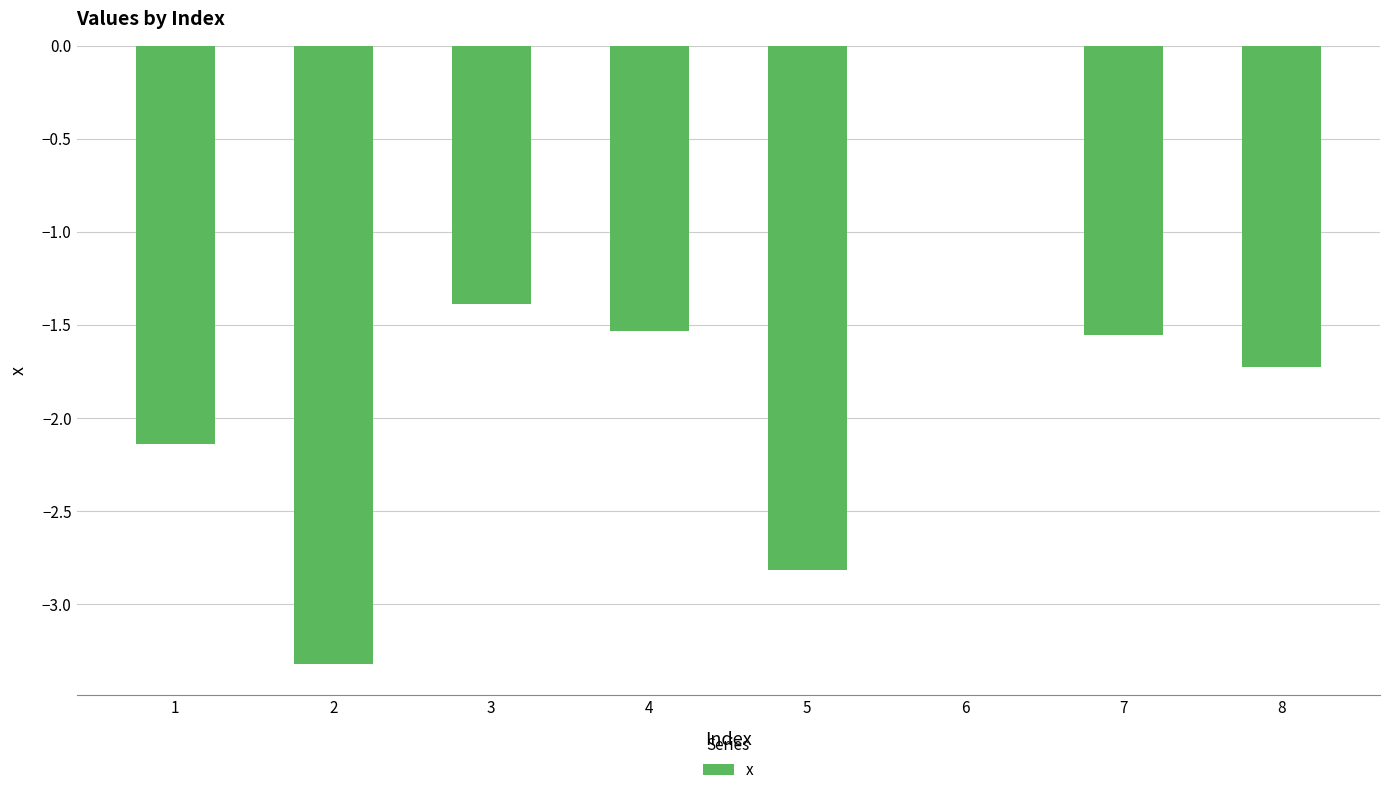

At which label is the value closest to -1?

3